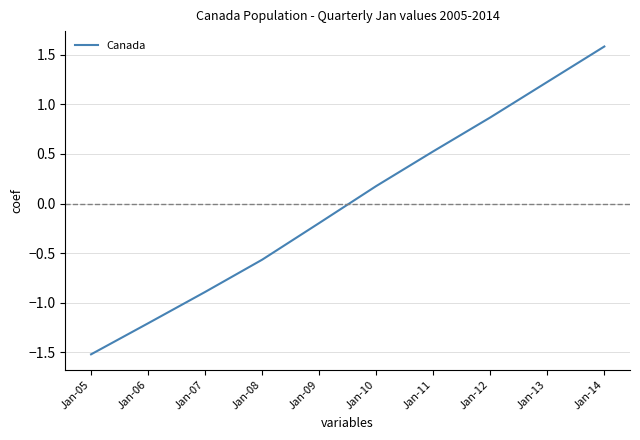

What is the difference between the maximum and second lowest values?

2.8